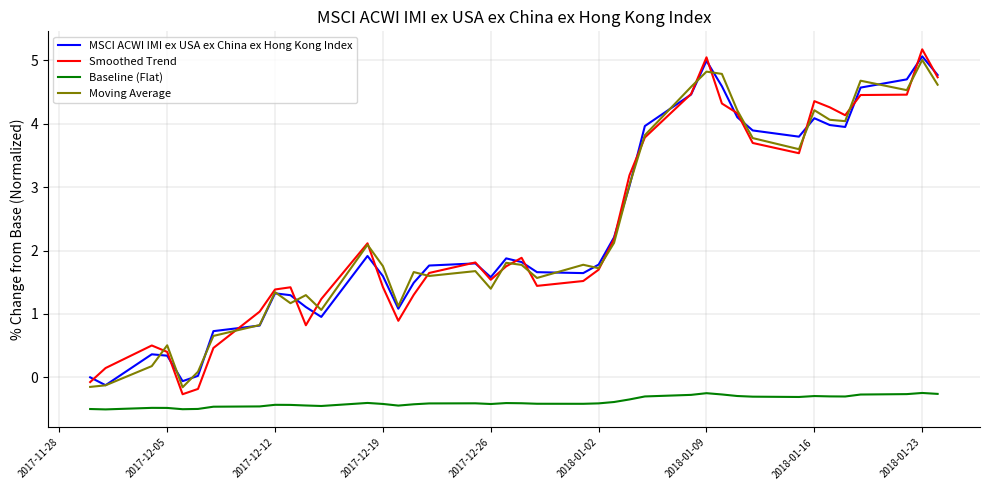

What is the maximum value shown in the chart?

5.2